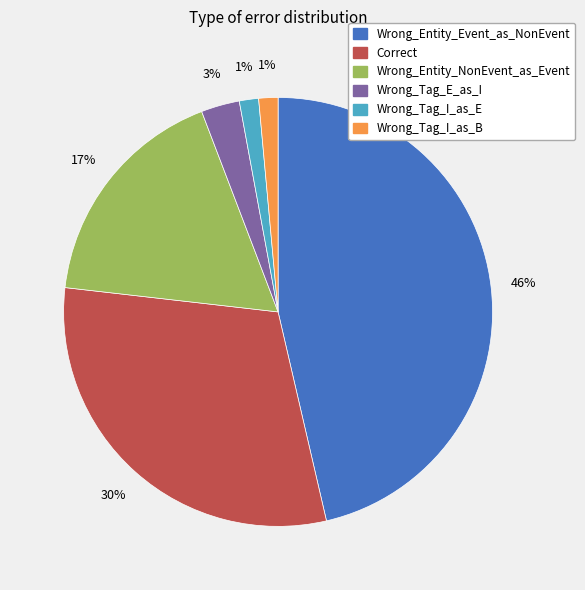

To the nearest percent, what is the average slice percentage?

17%